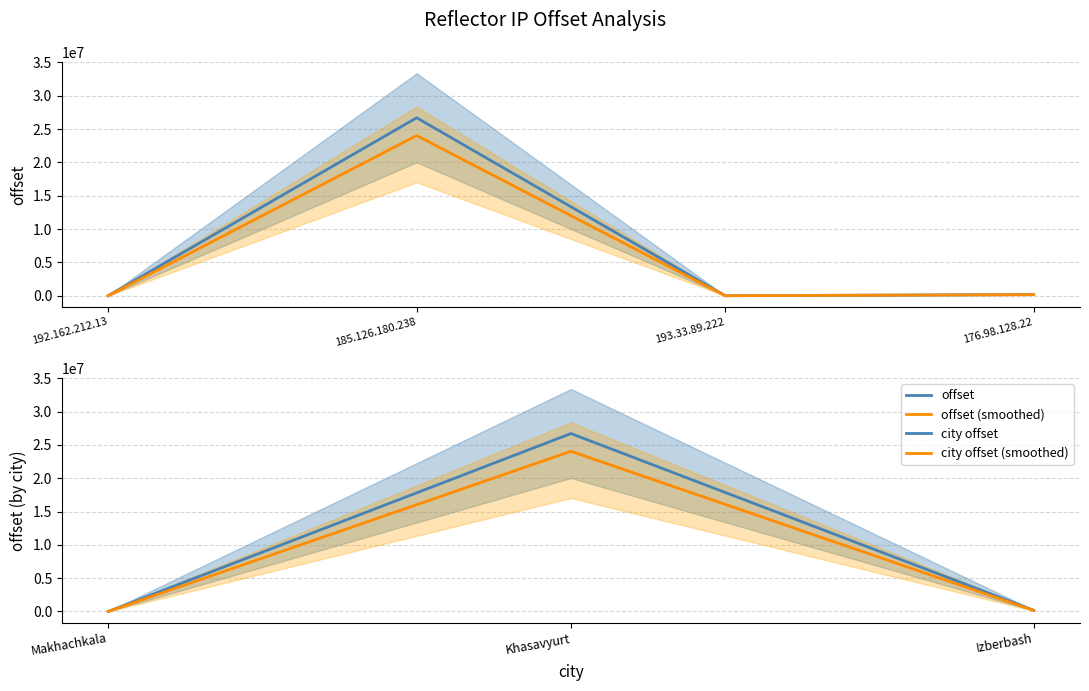

The value at 176.98.128.22 is 175109. True or false?

True